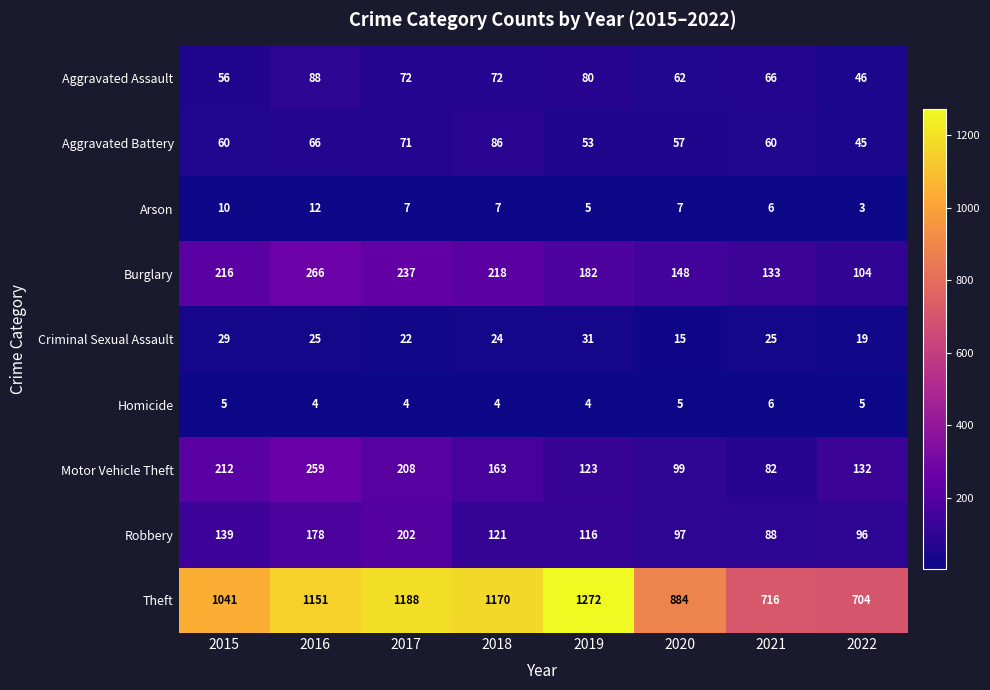

At how many categories does at least one series exceed 583?

8